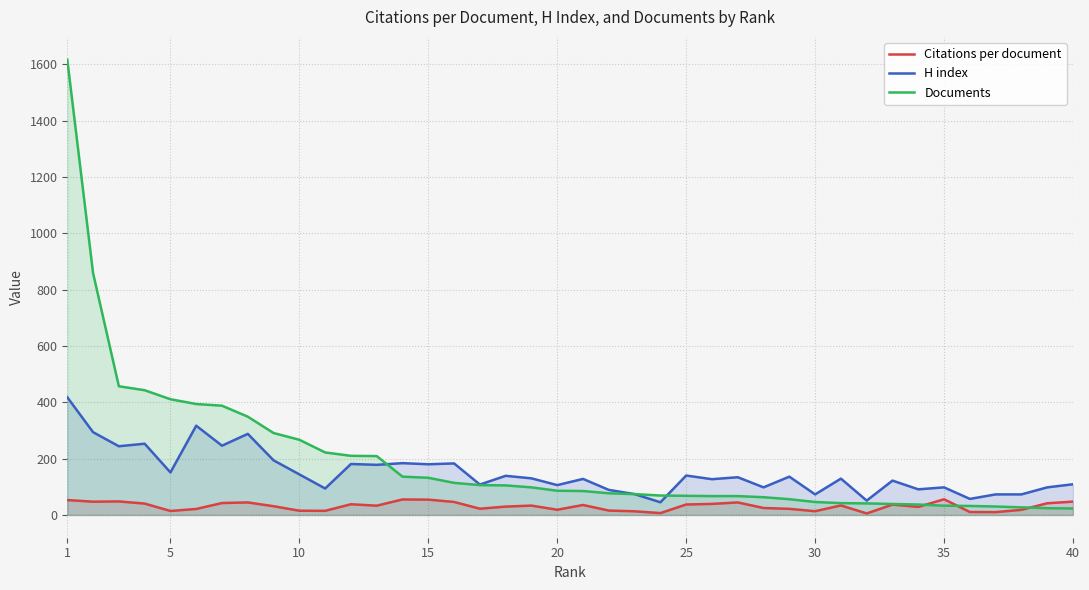

What are all the series names shown in the legend?

Citations per document, H index, Documents